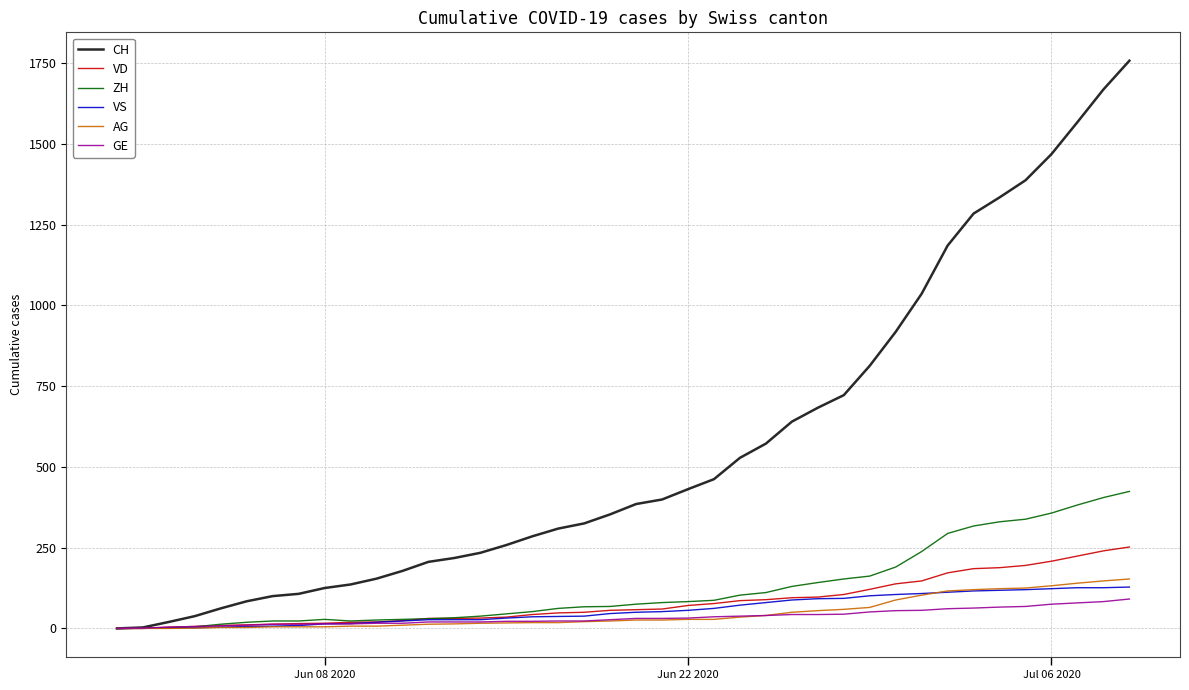

How many lines are shown in the chart?

6